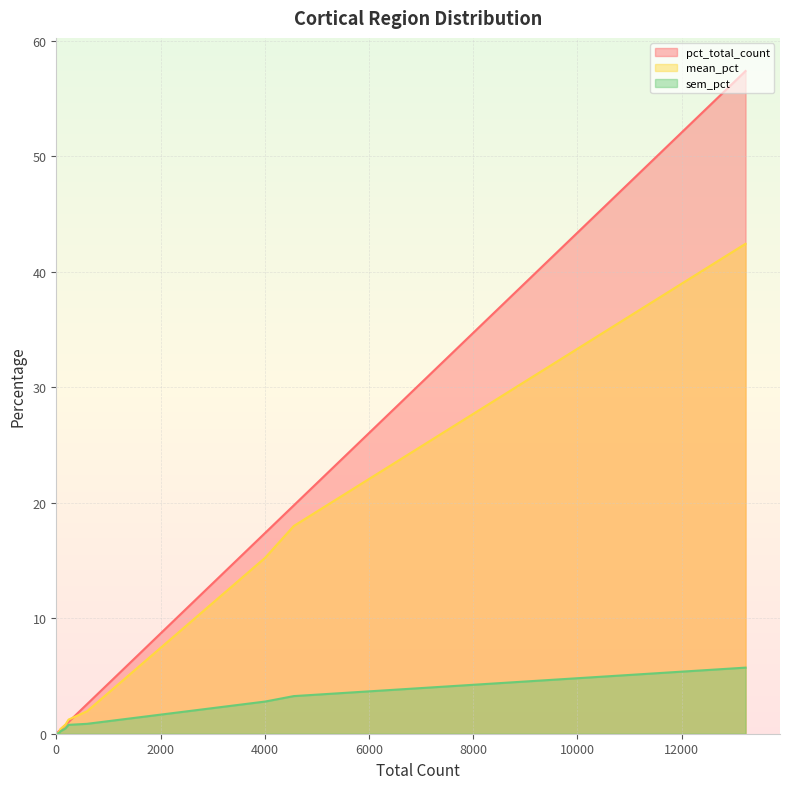

Which series has the largest range (max minus min)?

pct_total_count